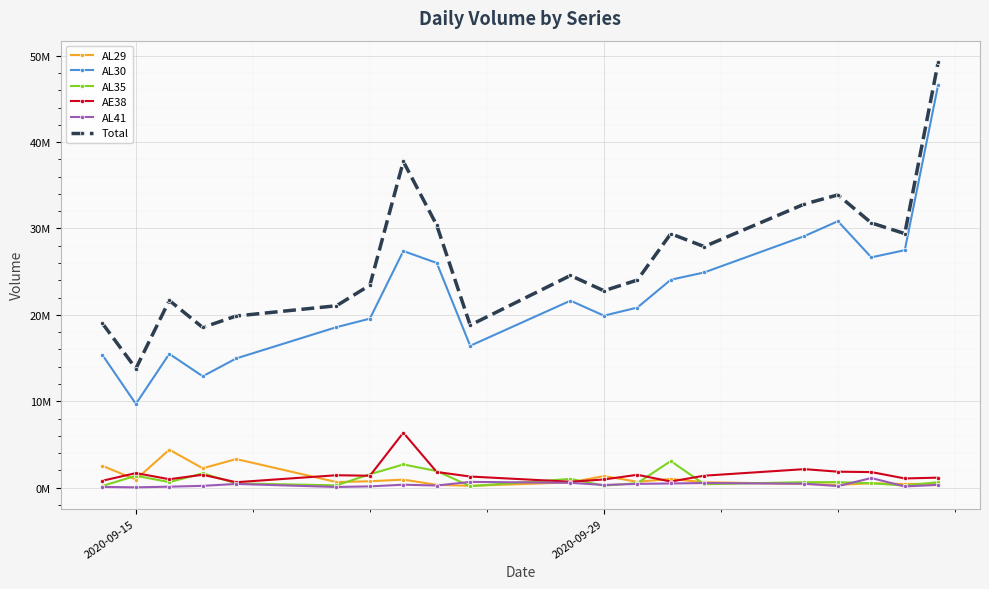

Is this an area chart (filled region under the line)?

No